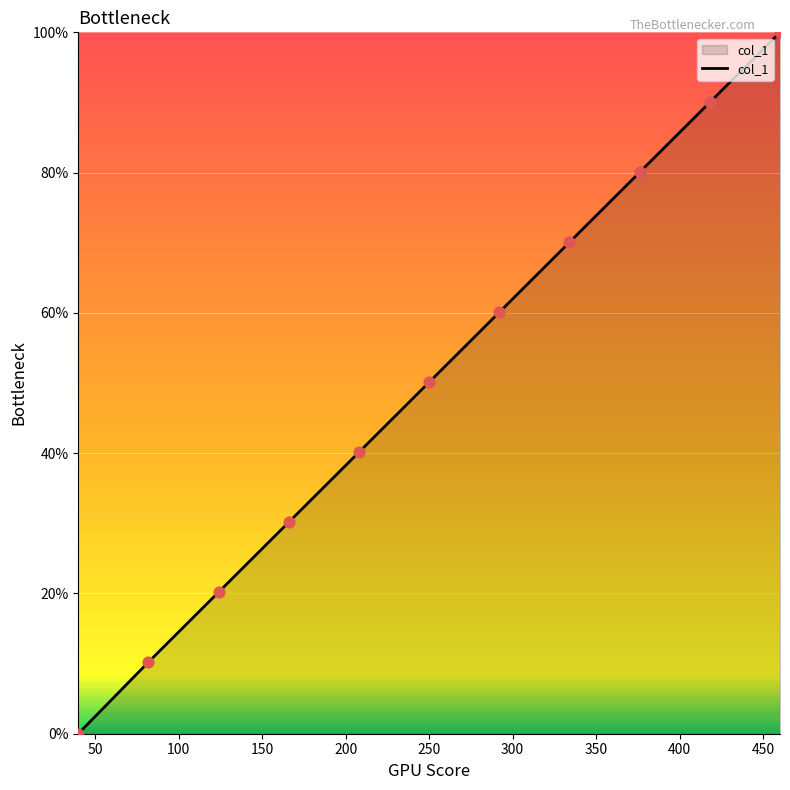

What is the greatest value displayed?

100.0